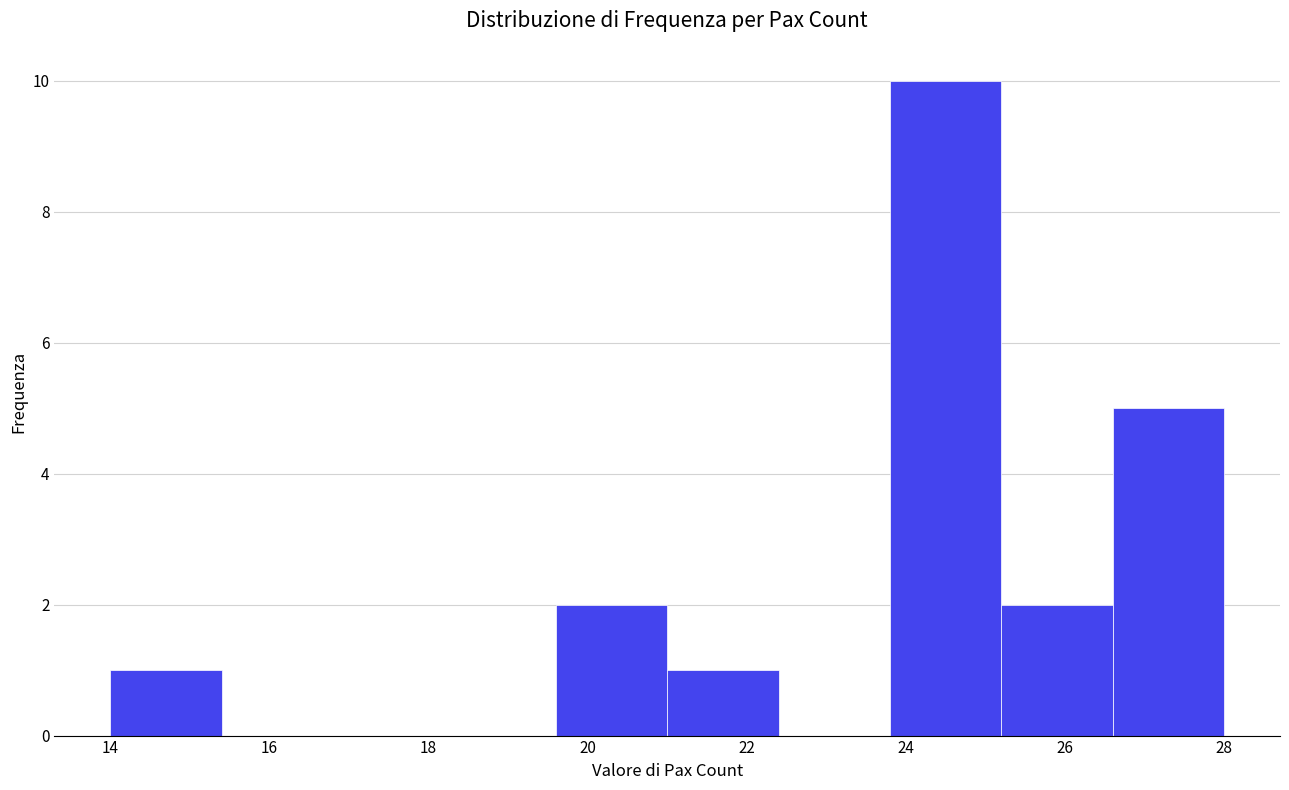

Reading left to right, list every bar in this chart as the range it spans on the x-axis followed by its height. The values are not printed on the chart, so give them approximately, as read against the axis.

14.0 to 15.4: 1
15.4 to 16.8: 0
16.8 to 18.2: 0
18.2 to 19.6: 0
19.6 to 21.0: 2
21.0 to 22.4: 1
22.4 to 23.8: 0
23.8 to 25.2: 10
25.2 to 26.6: 2
26.6 to 28.0: 5